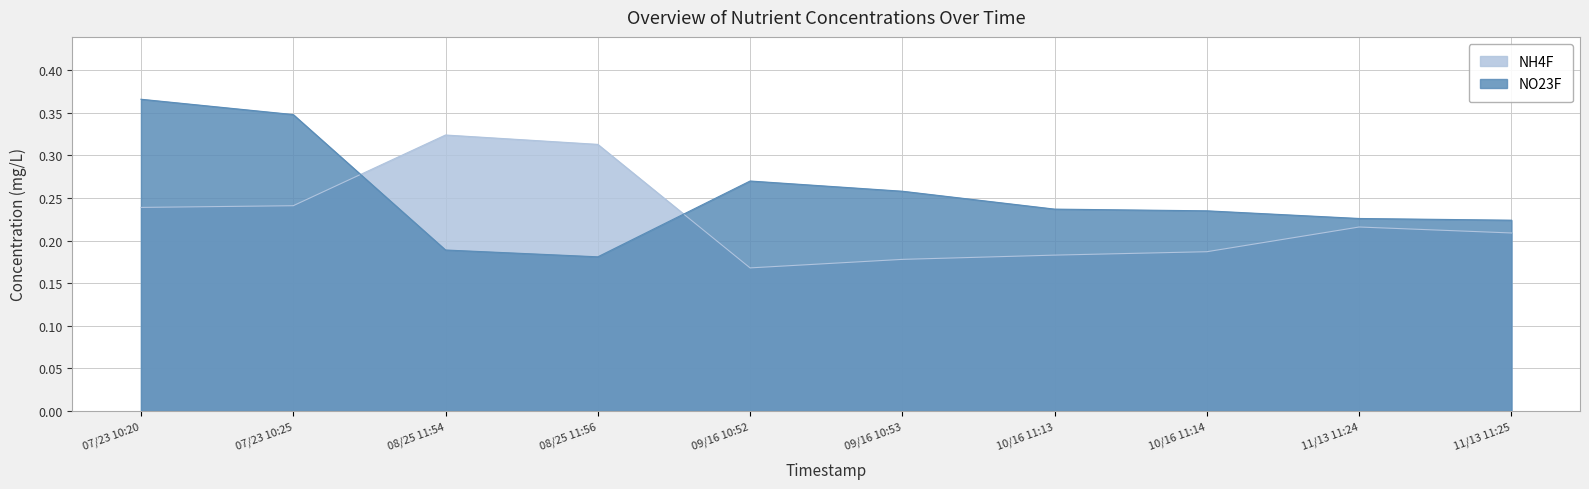

The NH4F series shows 0.1 at 10/16 11:14. True or false?

False